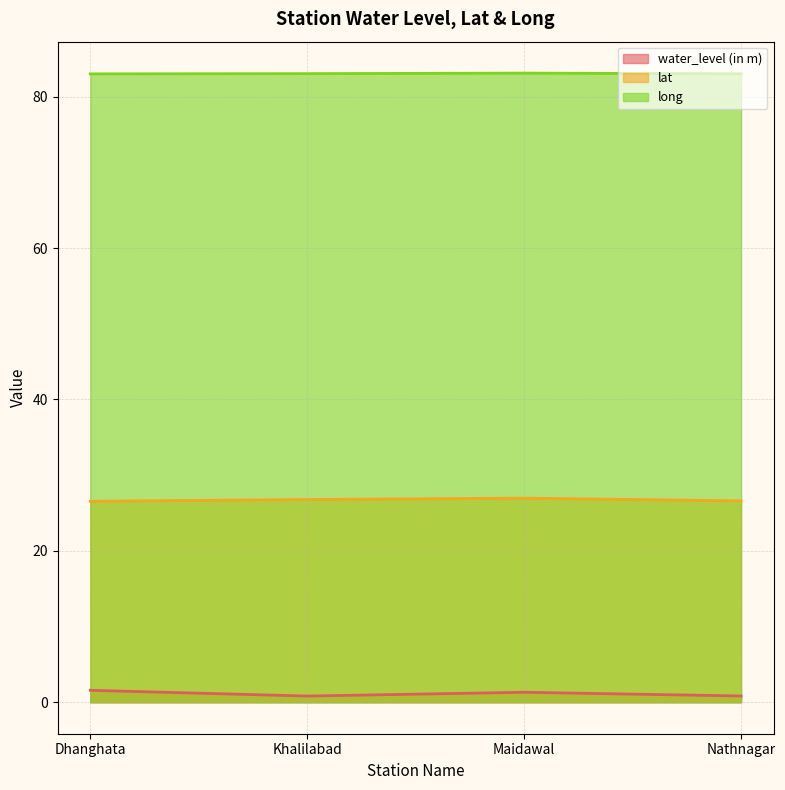

True or false: lat and long cross at least once.

False